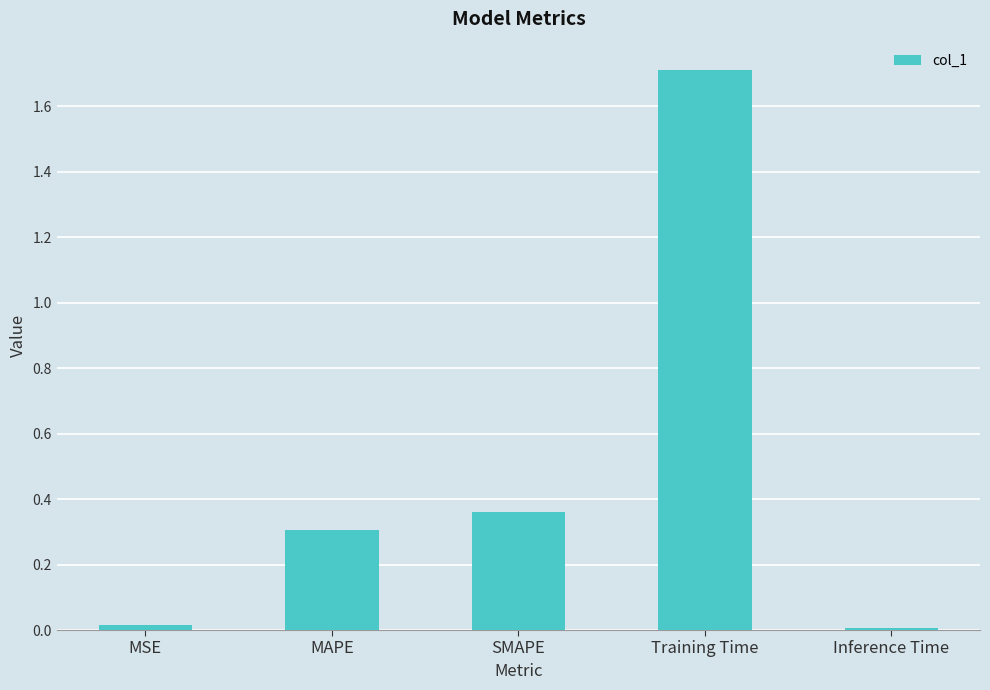

True or false: the data shows 0.2 at SMAPE.

False